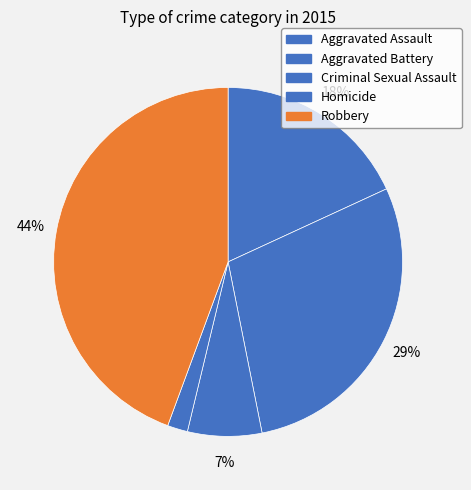

How many slices are in this pie chart?

5